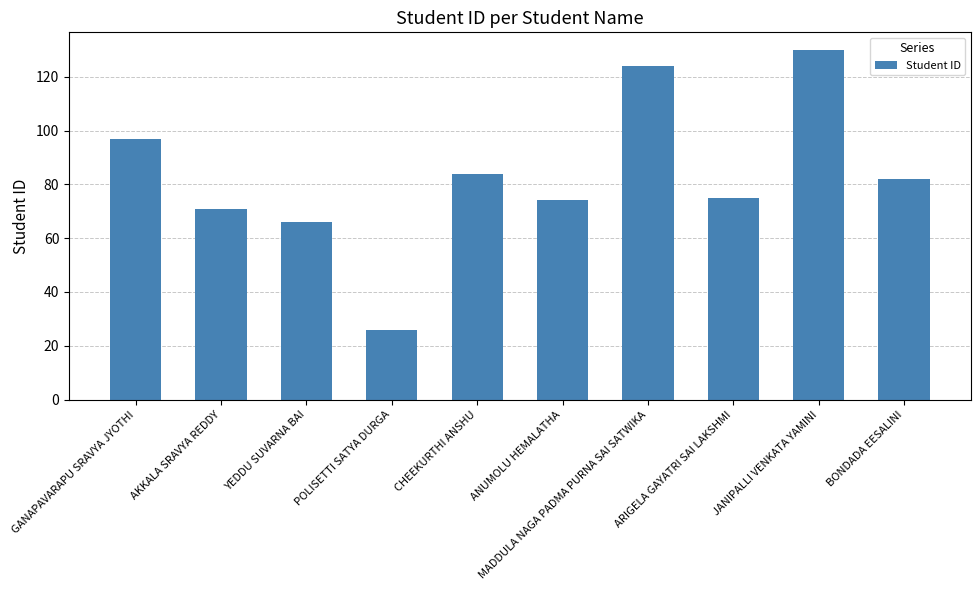

What value does the data have at GANAPAVARAPU SRAVYA JYOTHI, to the nearest 10?

100